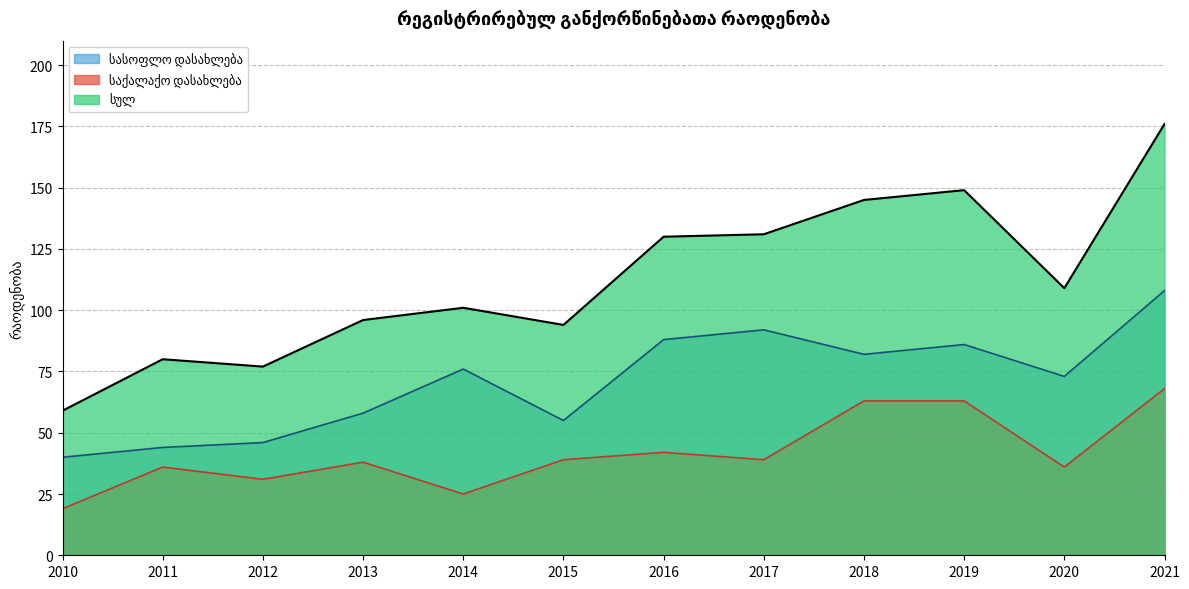

Which category has the lowest value in the სასოფლო დასახლება series?

2010